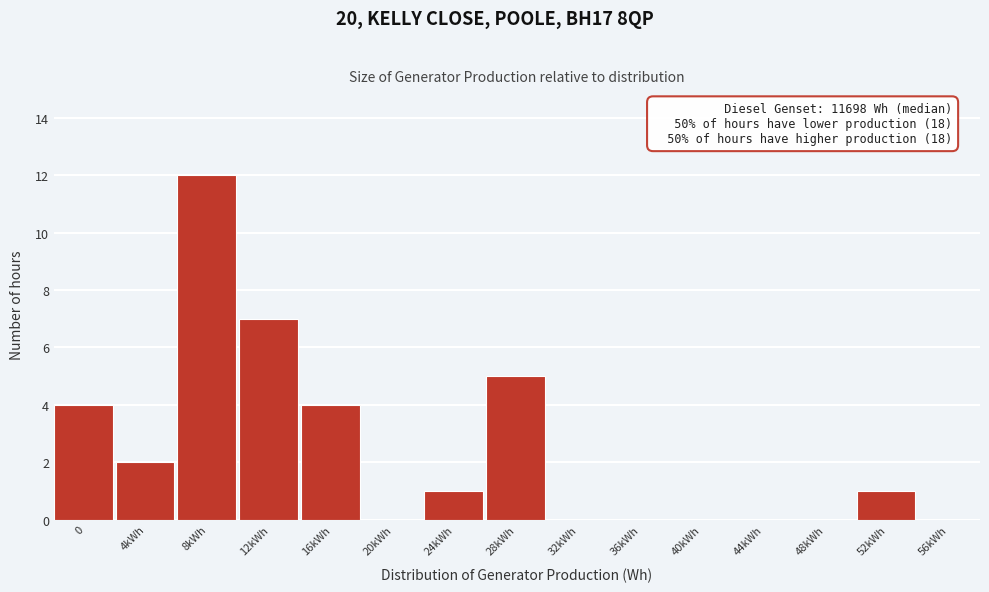

Reading left to right, what are all the values shown in this chart?

0=4	4kWh=2	8kWh=12	12kWh=7	16kWh=4	20kWh=0	24kWh=1	28kWh=5	32kWh=0	36kWh=0	40kWh=0	44kWh=0	48kWh=0	52kWh=1	56kWh=0